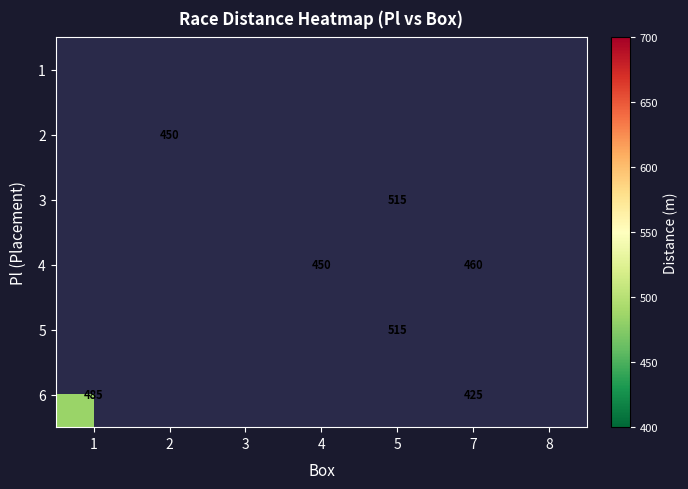

True or false: 3 has a value of 515 at 5.

True